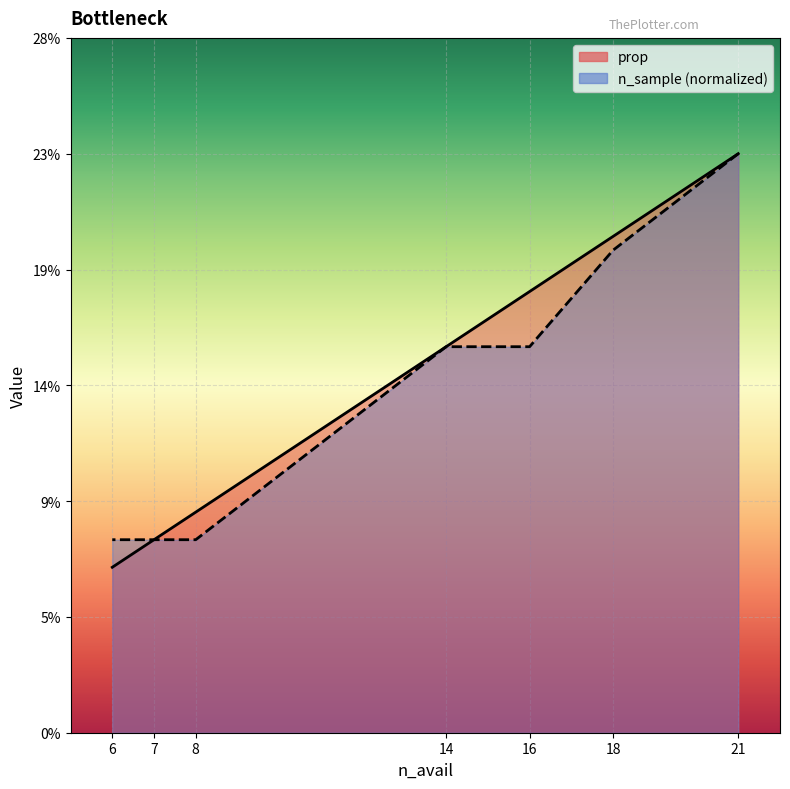

Reading left to right, list all the values displayed in this chart.

prop: 21=0.2	18=0.2	16=0.2	14=0.2	8=0.1	7=0.1	6=0.1
n_sample: 21=0.2	18=0.2	16=0.2	14=0.2	8=0.1	7=0.1	6=0.1